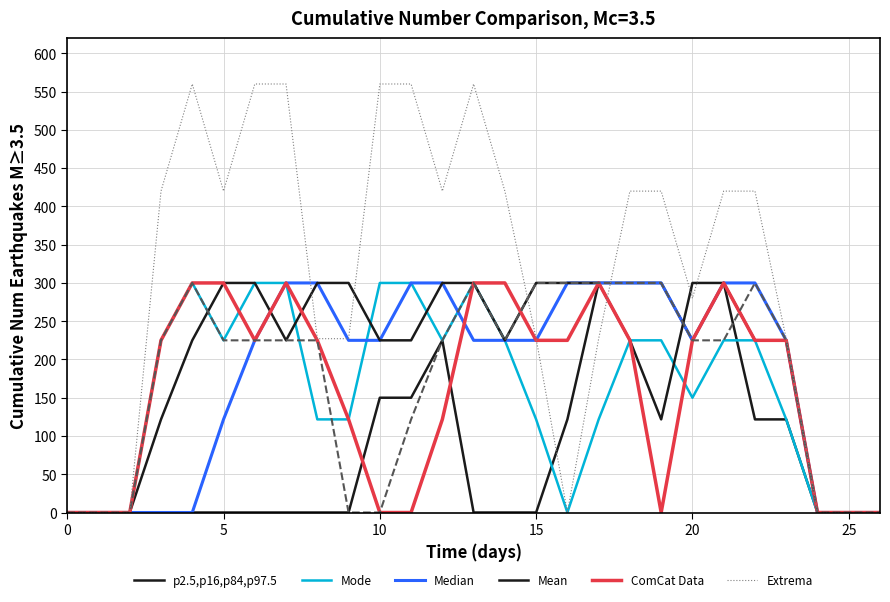

What are all the series names shown in the legend?

p2.5,p16,p84,p97.5, Mode, Median, Mean, ComCat Data, Extrema